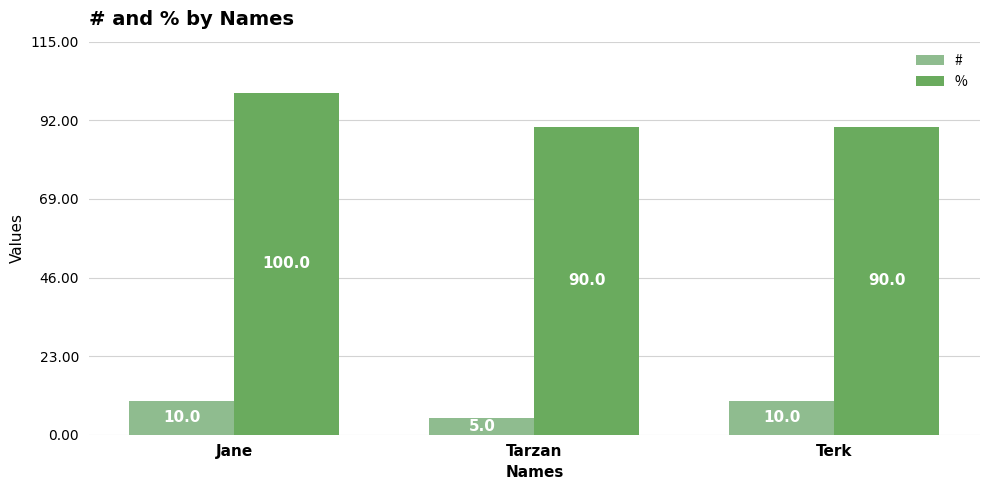

What is the label of the 1st bar from the right?

Terk